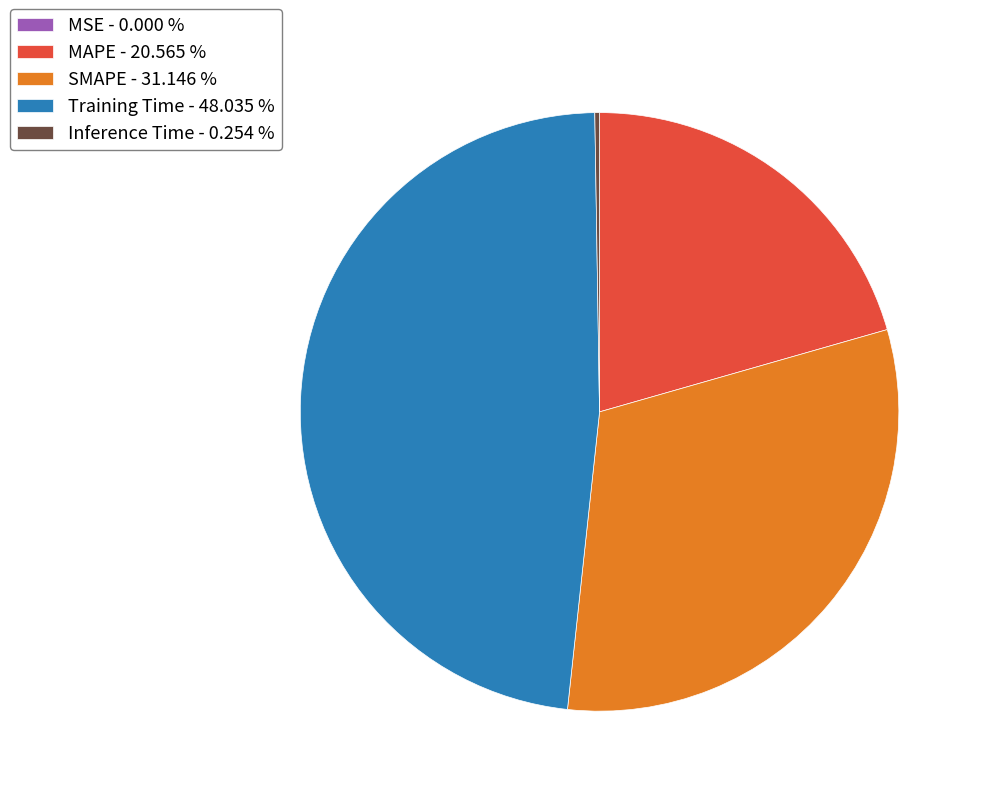

Is there any slice that represents more than half of the pie?

No